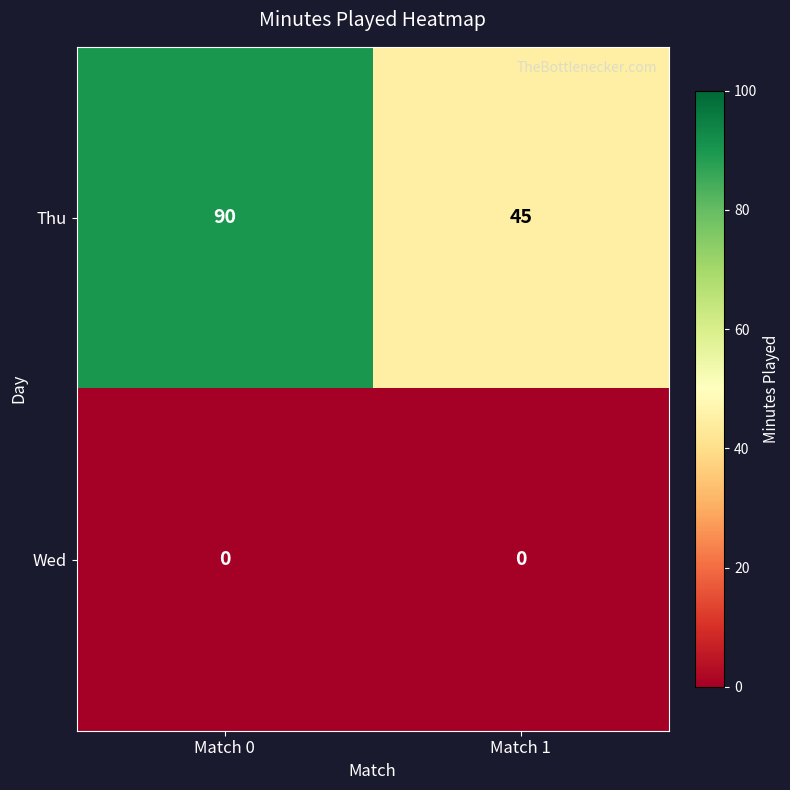

Which series has the largest total across all categories?

Thu